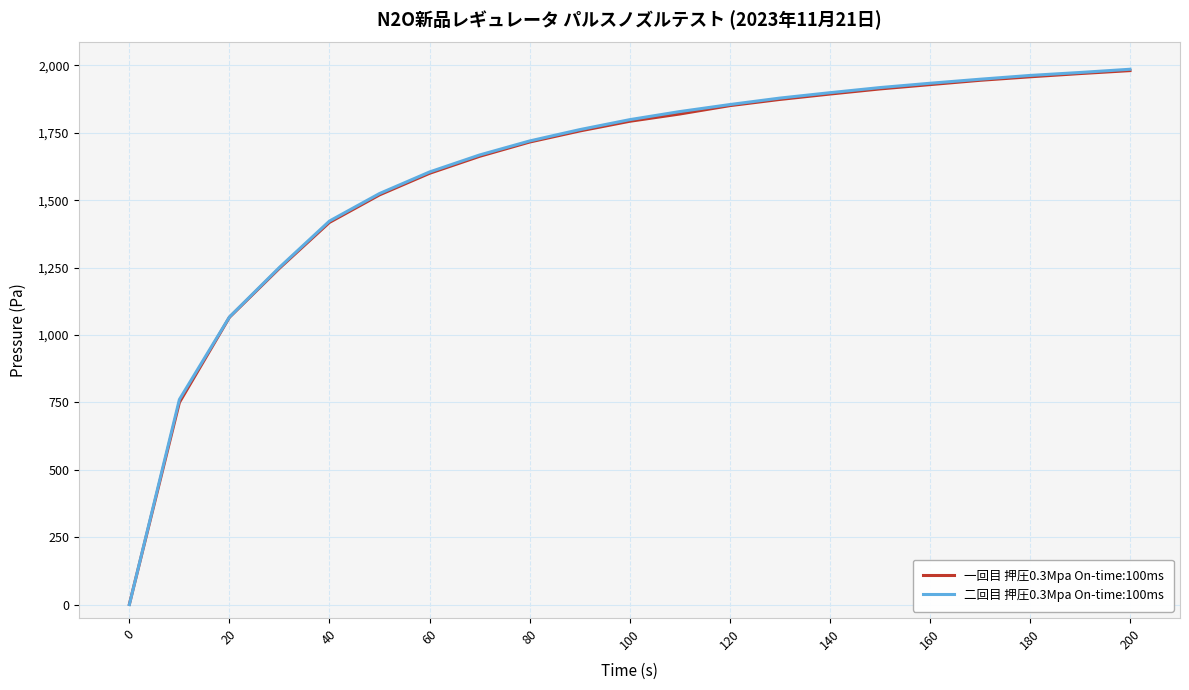

Which series has the largest range (max minus min)?

二回目 押圧0.3Mpa On-time:100ms